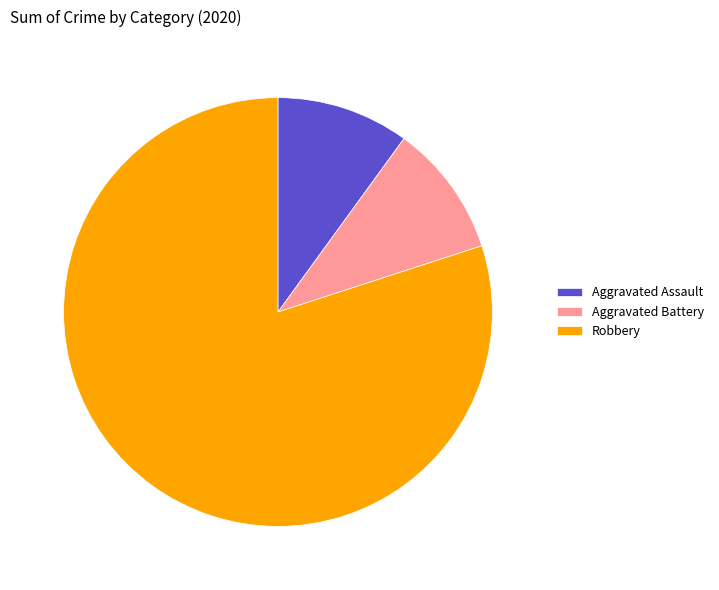

Which slice is the largest?

Robbery